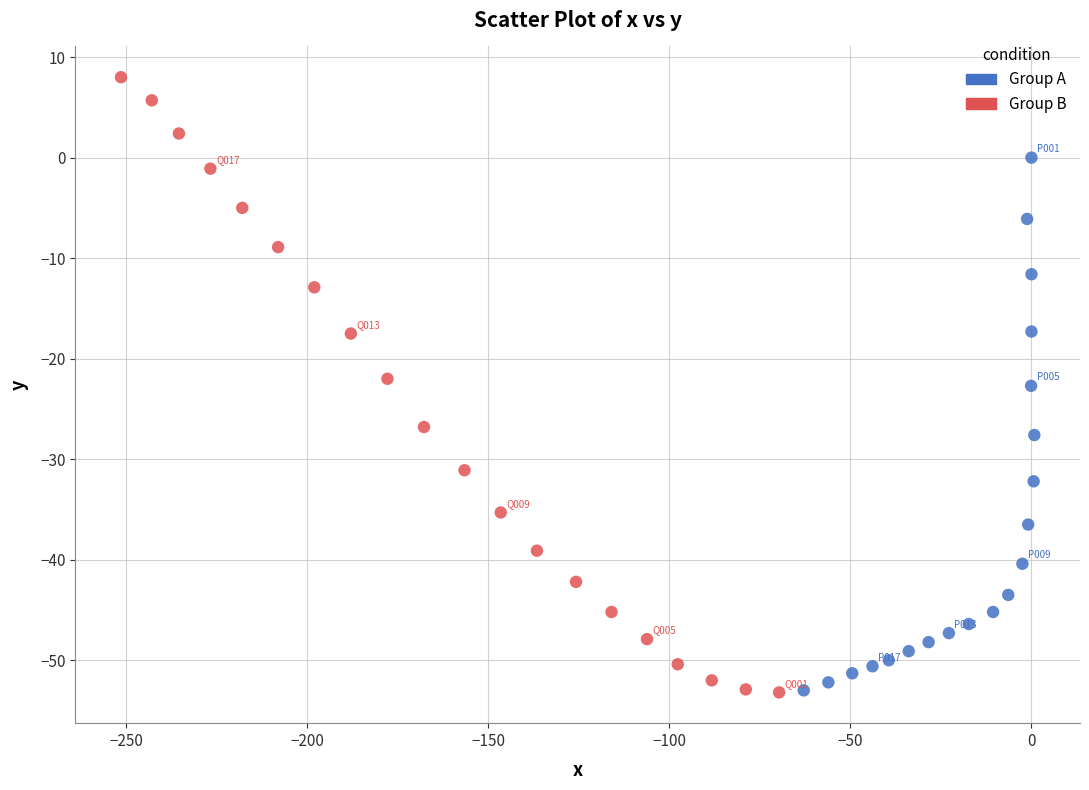

Which series has the widest spread of Y values?

Group B